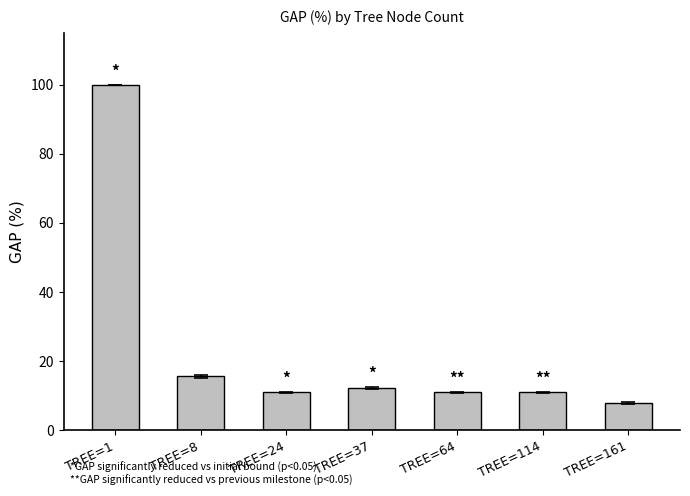

What is the change in value from TREE=8 to TREE=161?

-7.6